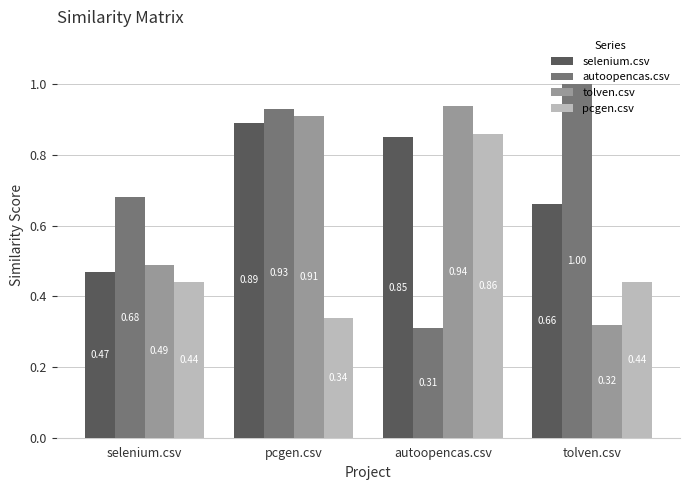

Is the value of selenium.csv at selenium.csv greater than the value of tolven.csv at pcgen.csv?

No